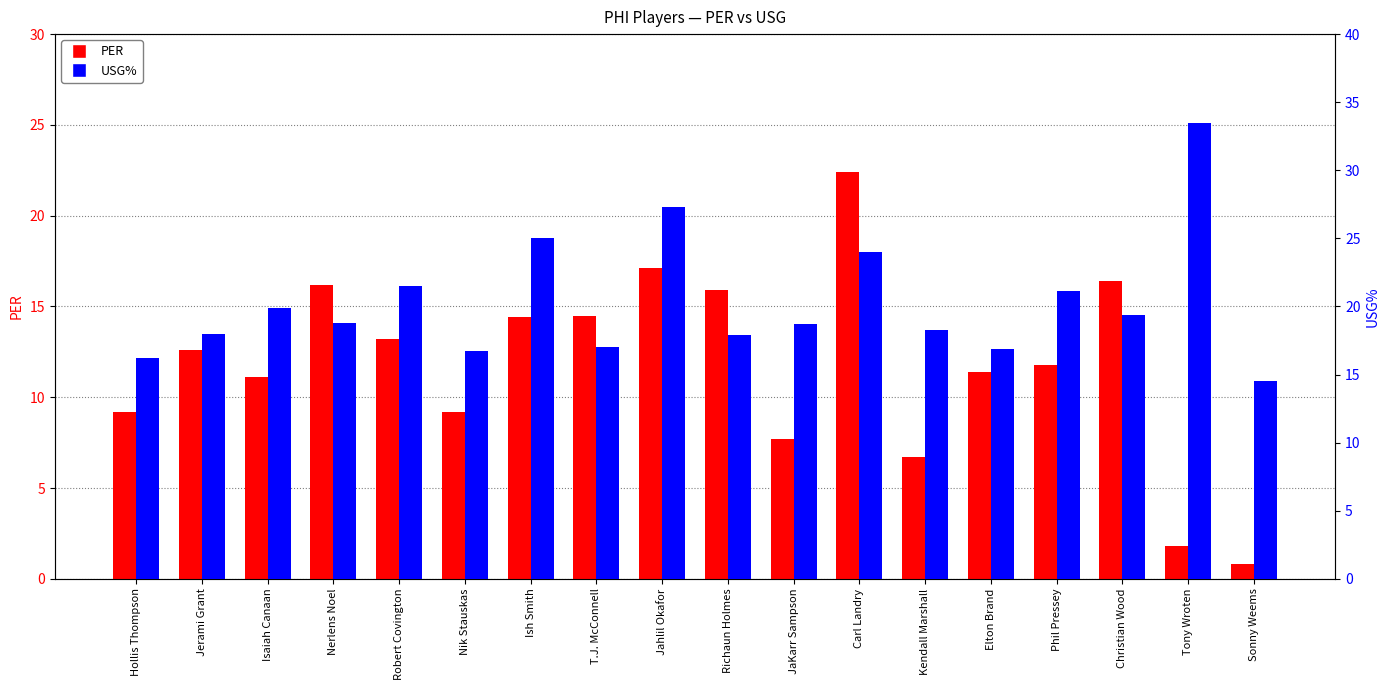

What value does the USG series have at Jahlil Okafor?

27.3